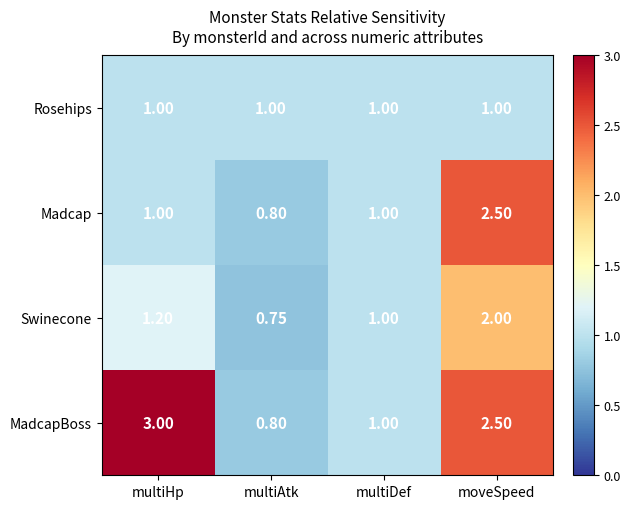

Which series has the widest spread of values?

MadcapBoss